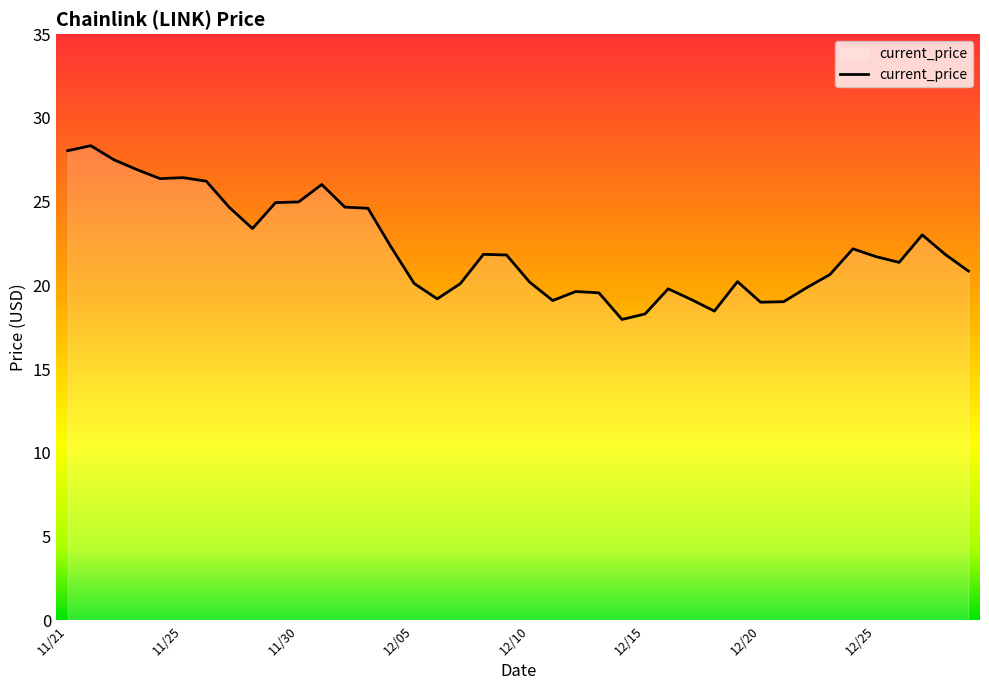

What is the minimum value shown in the chart?

18.0